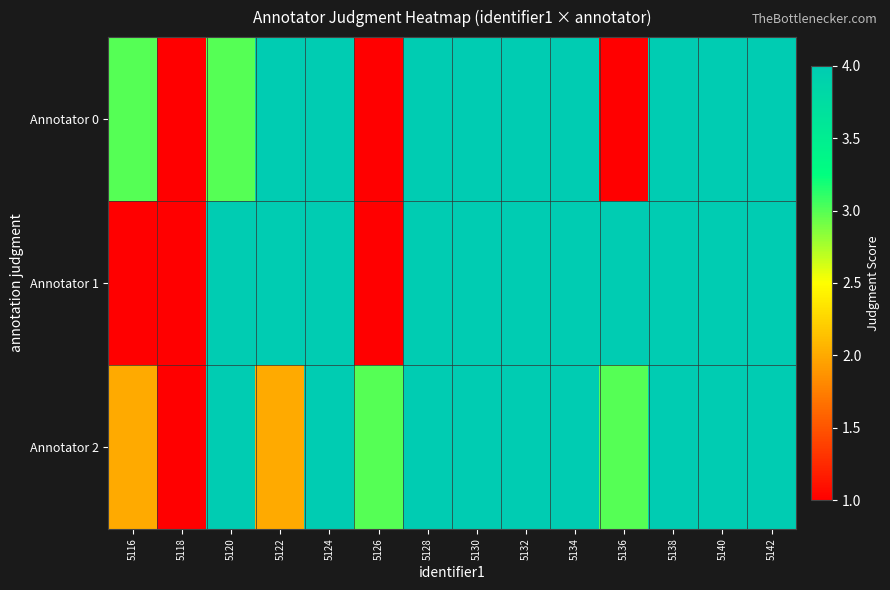

How many data points does each series have?

14